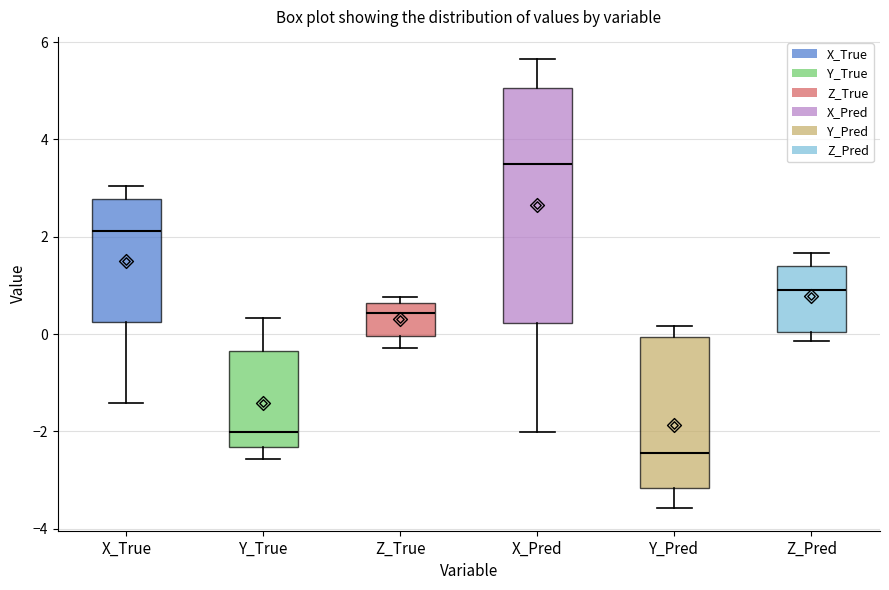

Reading left to right, read every box against the y-axis: the position of its median line, the range the box covers, and the ends of its whiskers. The values are not printed on the chart, so give them approximately, as read against the axis.

X_True: median 2.2, box 0.2 to 2.8, whiskers -1.4 to 3.0
Y_True: median -2.0, box -2.4 to -0.4, whiskers -2.6 to 0.4
Z_True: median 0.4, box 0.0 to 0.6, whiskers -0.2 to 0.8
X_Pred: median 3.4, box 0.2 to 5.0, whiskers -2.0 to 5.6
Y_Pred: median -2.4, box -3.2 to 0.0, whiskers -3.6 to 0.2
Z_Pred: median 1.0, box 0.0 to 1.4, whiskers -0.2 to 1.6